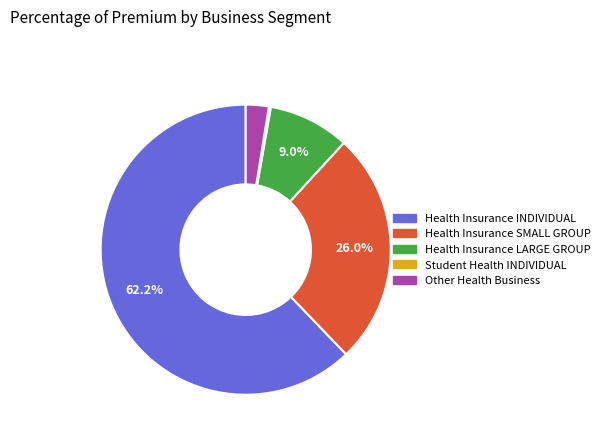

Which slice represents more than half of the pie?

Health Insurance INDIVIDUAL